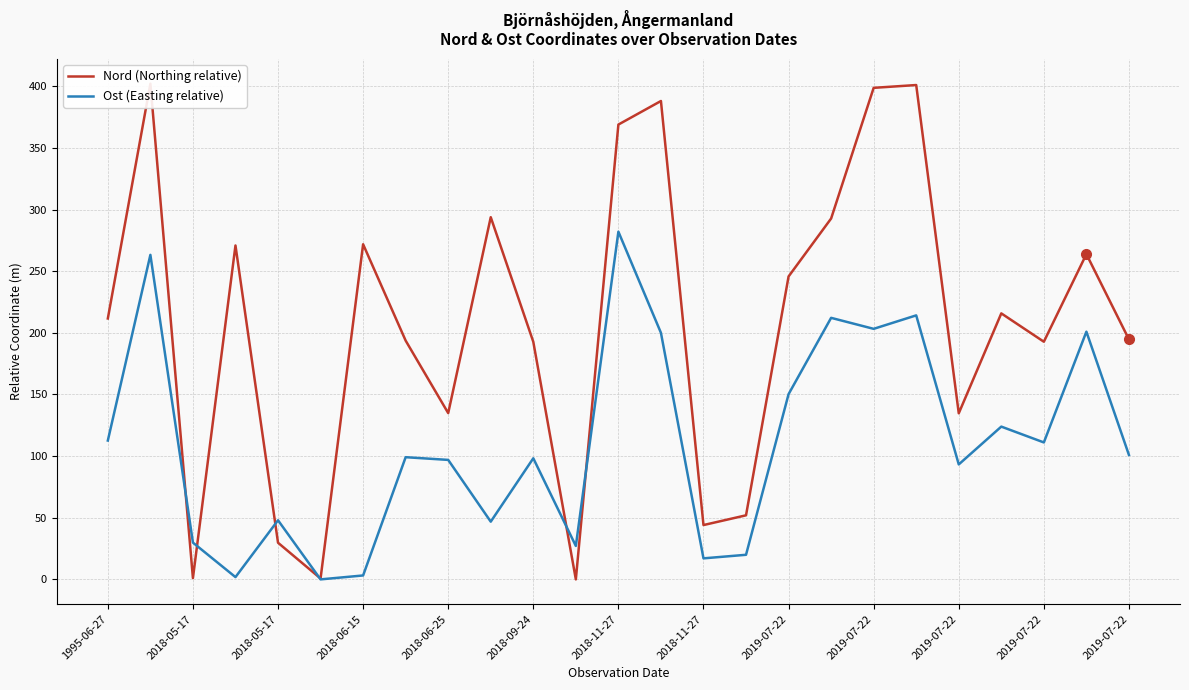

In Ost (Easting relative), how many points are lower than both neighbors (excluding endpoints)?

8